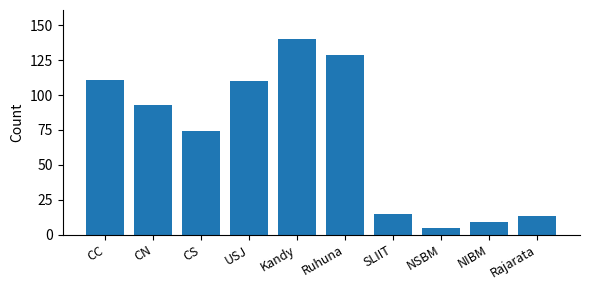

What is the smallest value displayed?

5